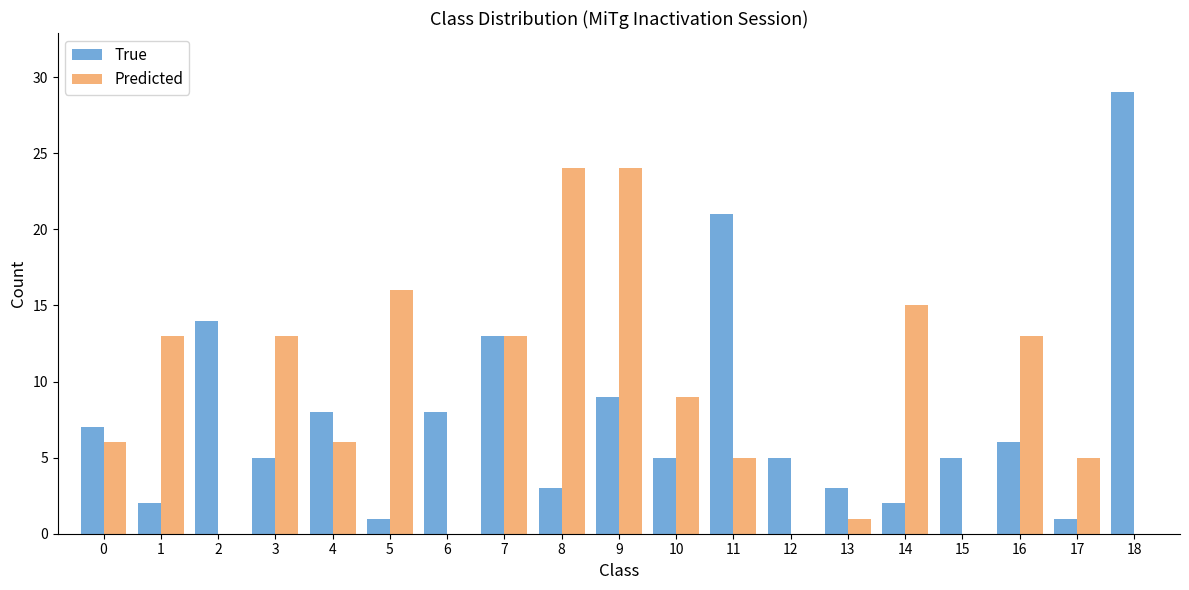

At which label is True closest to 15?

2